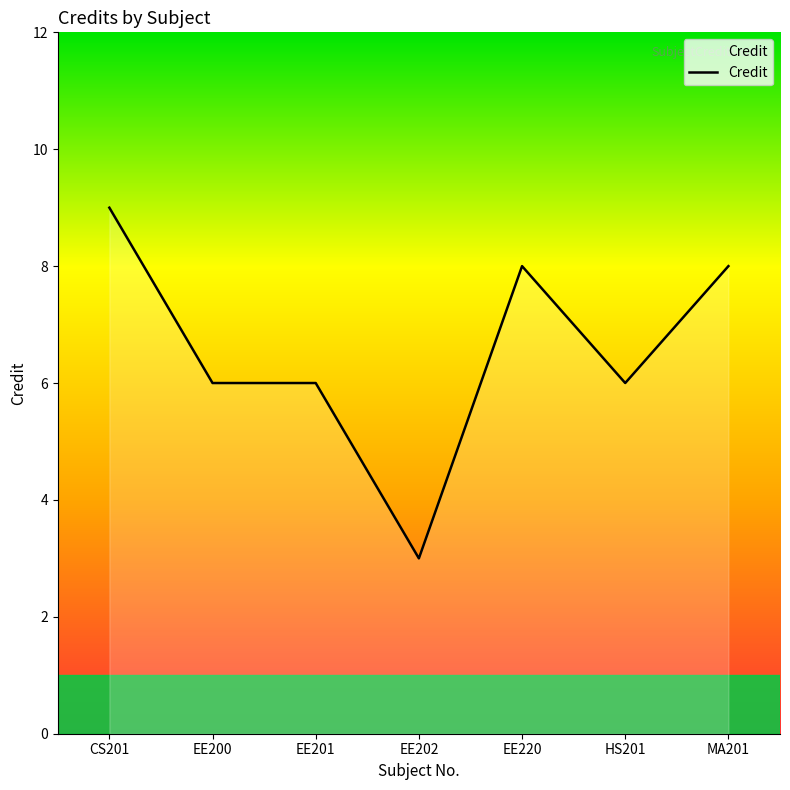

How many values are between 6 and 8?

5